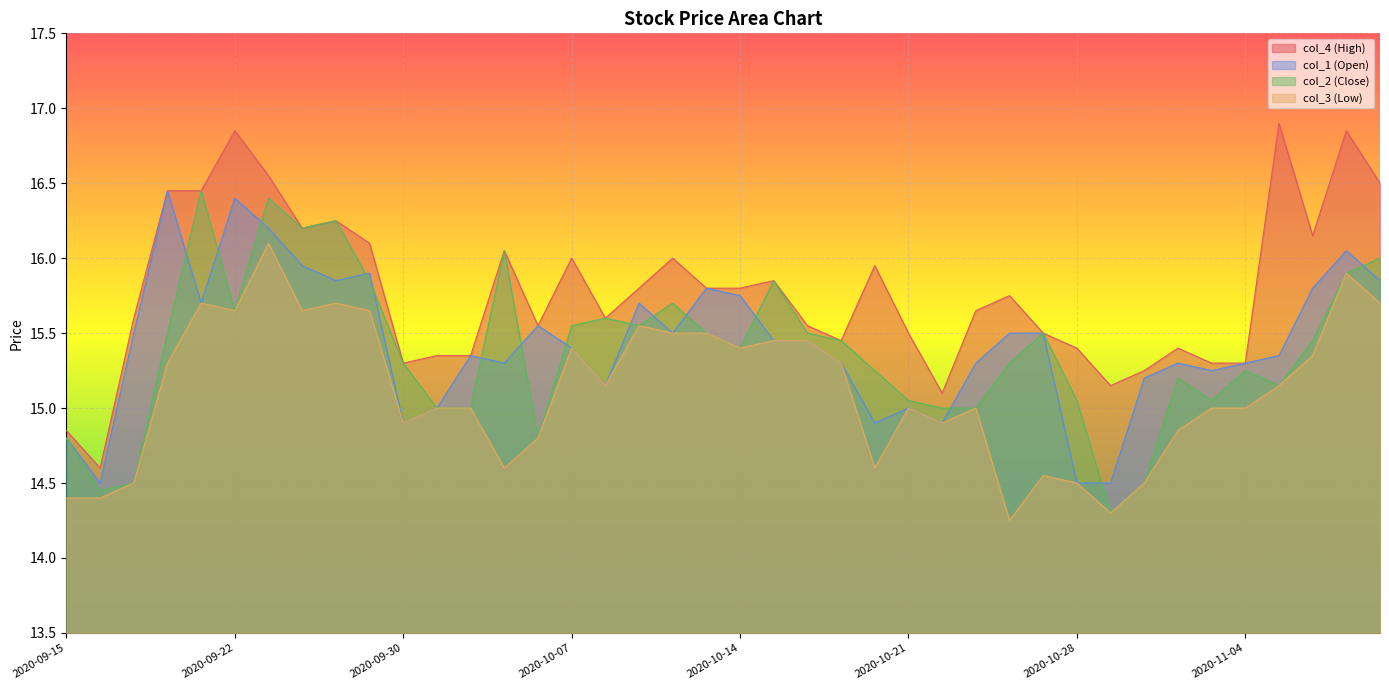

True or false: col_4 (High) and col_2 (Close) cross at least once.

False